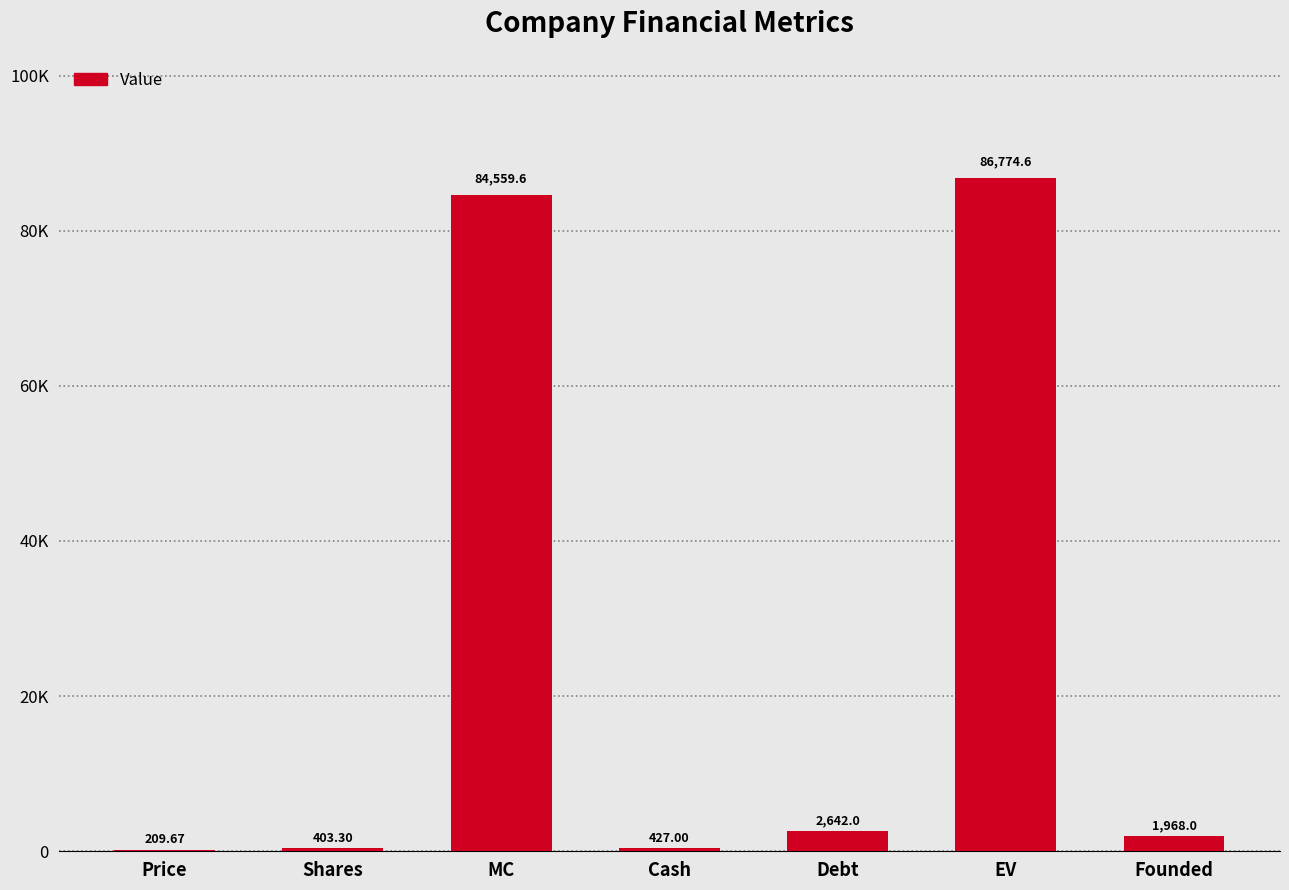

List the labels in order of value, largest first.

EV, MC, Debt, Founded, Cash, Shares, Price